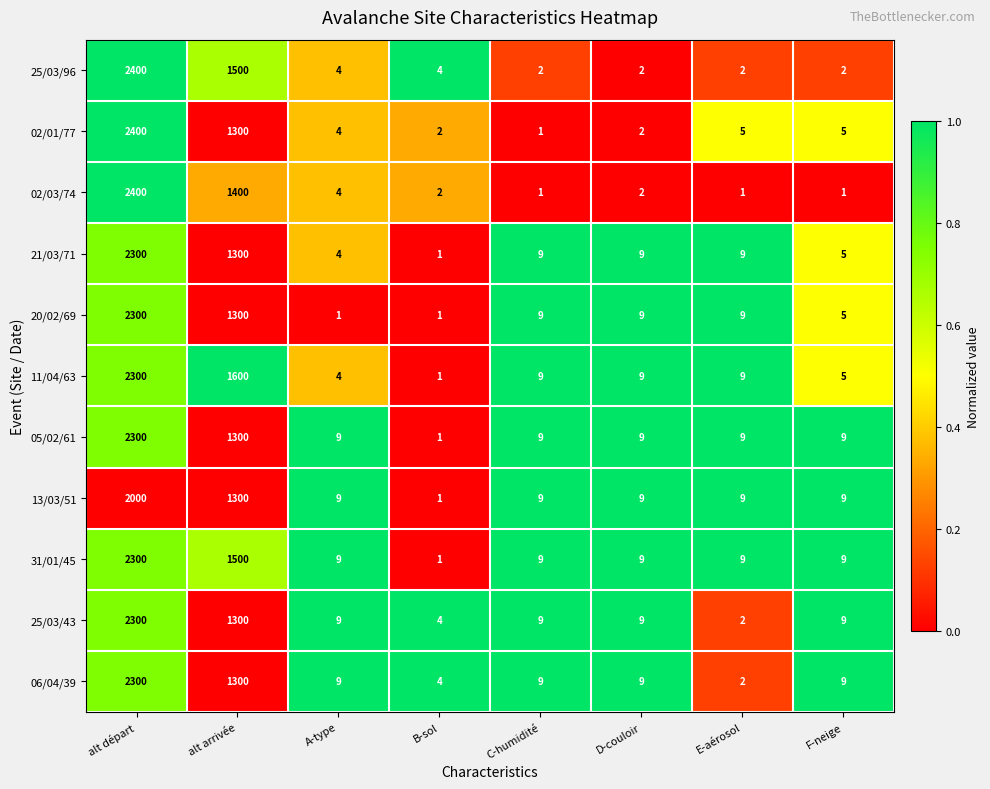

Is the value of 25/03/96 at D-couloir greater than the value of 21/03/71 at F-neige?

No